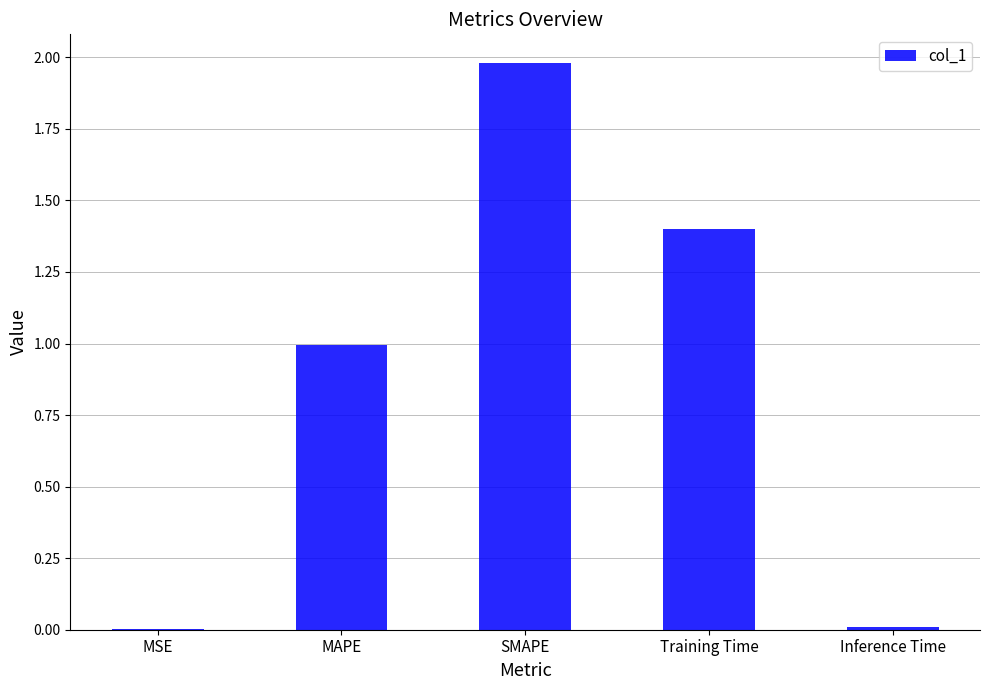

What is the approximate value at MAPE?

1.0